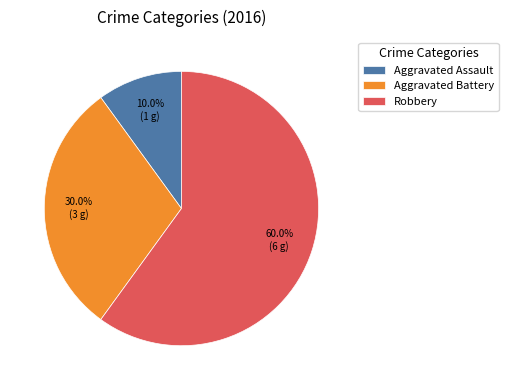

Which slice is the largest?

Robbery